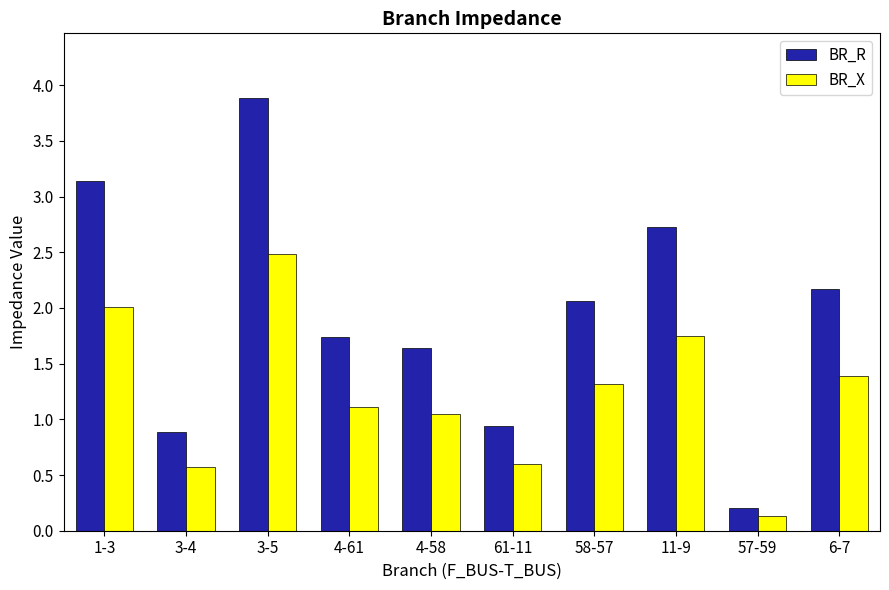

At which label is BR_R closest to 2?

58-57